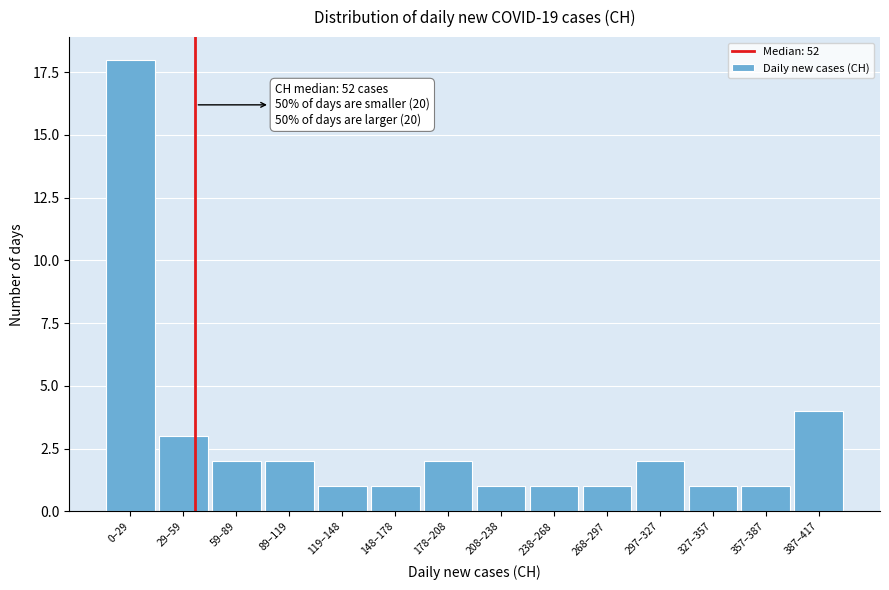

Reading left to right, transcribe all the data shown in this chart.

18	3	2	2	1	1	2	1	1	1	2	1	1	4